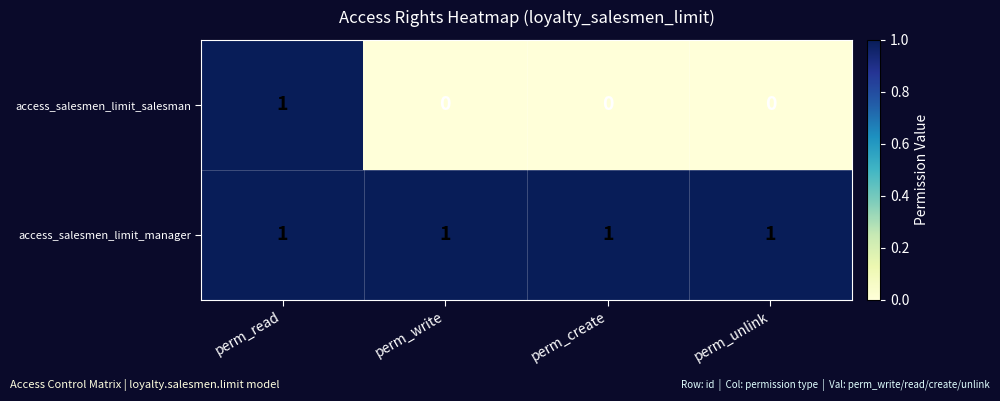

The access_salesmen_limit_salesman series shows -1 at perm_unlink. True or false?

False